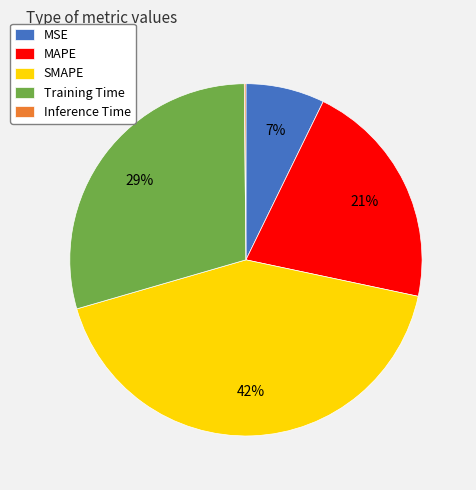

The Training Time slice represents 38% of the pie. True or false?

False